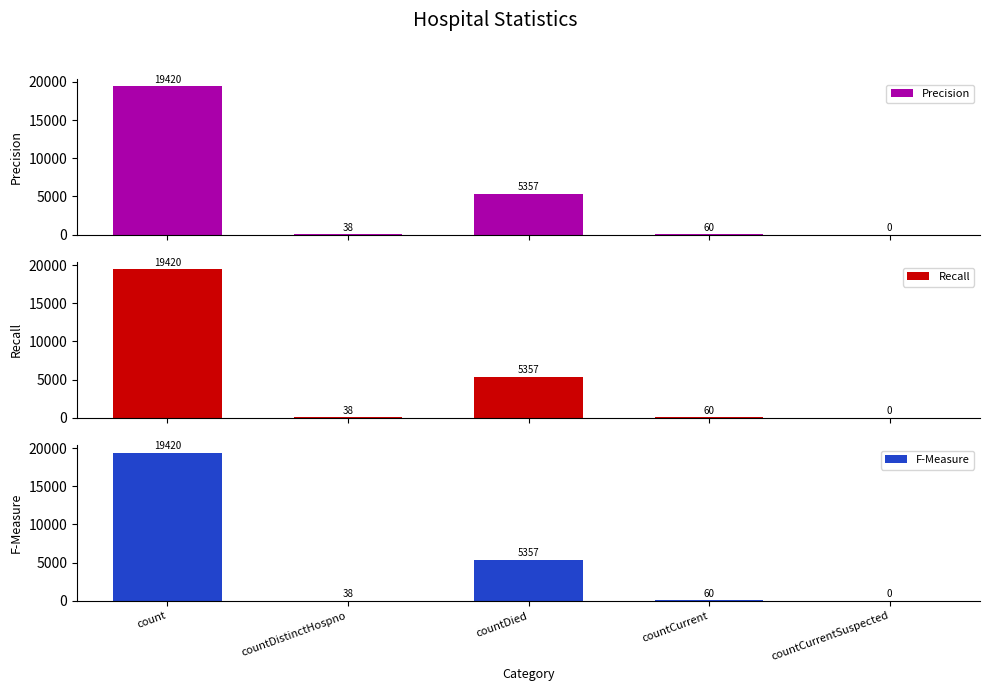

Reading right to left, what are all the values shown in this chart?

Precision: 0	60	5357	38	19420
Recall: 0	60	5357	38	19420
F-Measure: 0	60	5357	38	19420